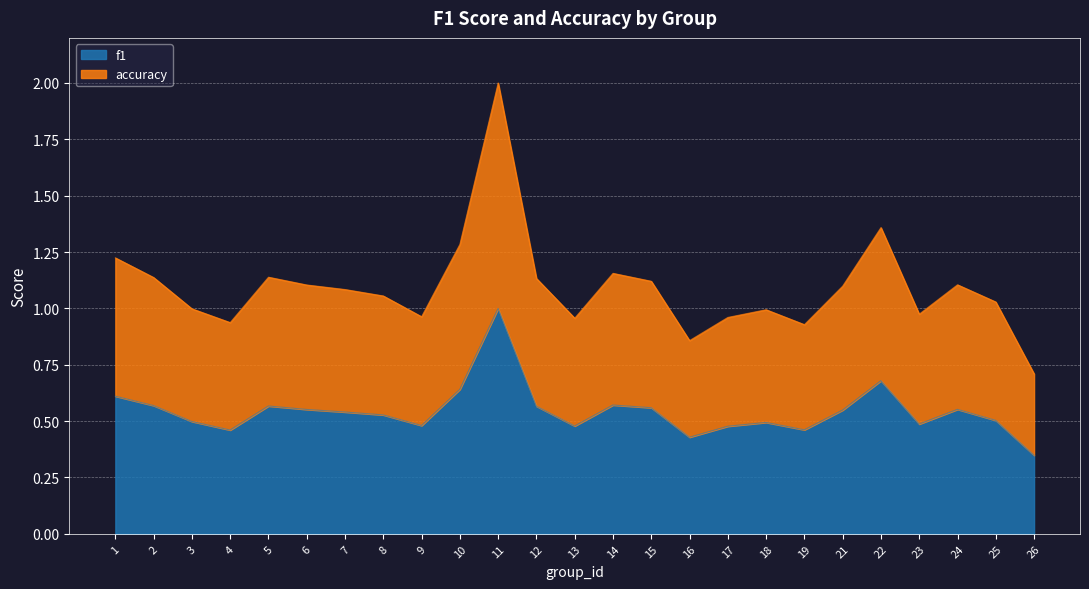

What is the approximate value of f1 at 3?

0.5